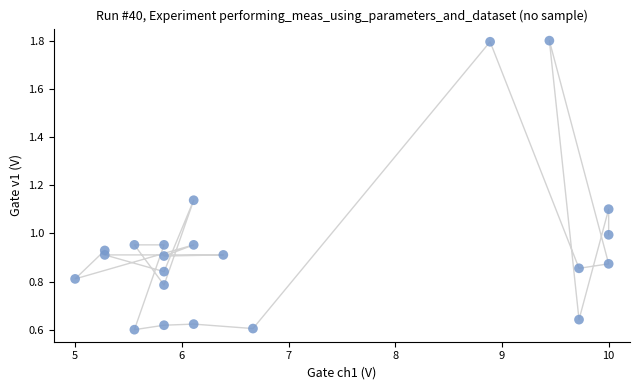

What is the range of Y values (max minus min)?

1.2